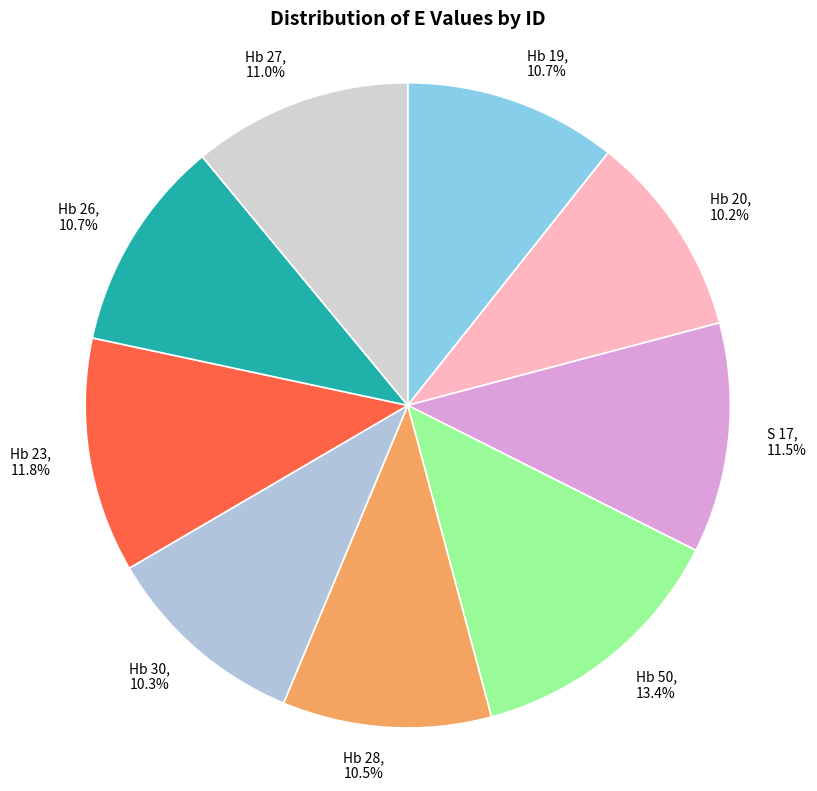

What is the ratio of the value at Hb 26 to the value at Hb 28?

1.0